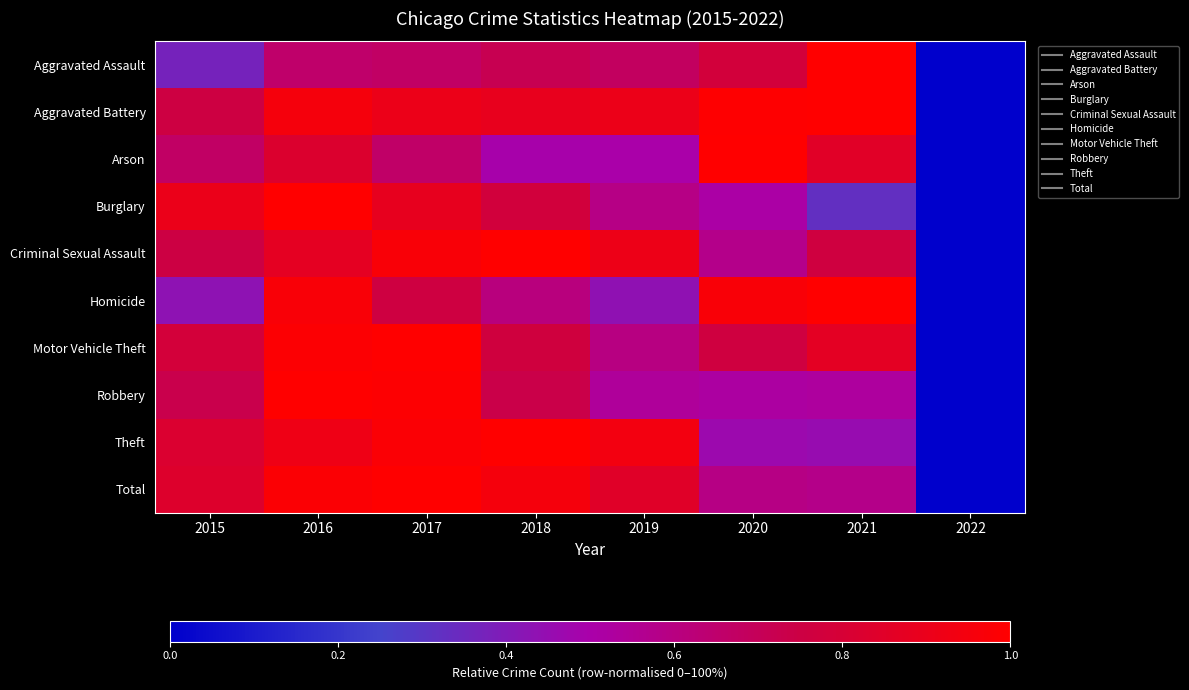

What is the spread (max minus min) of values at 2018?

0.5